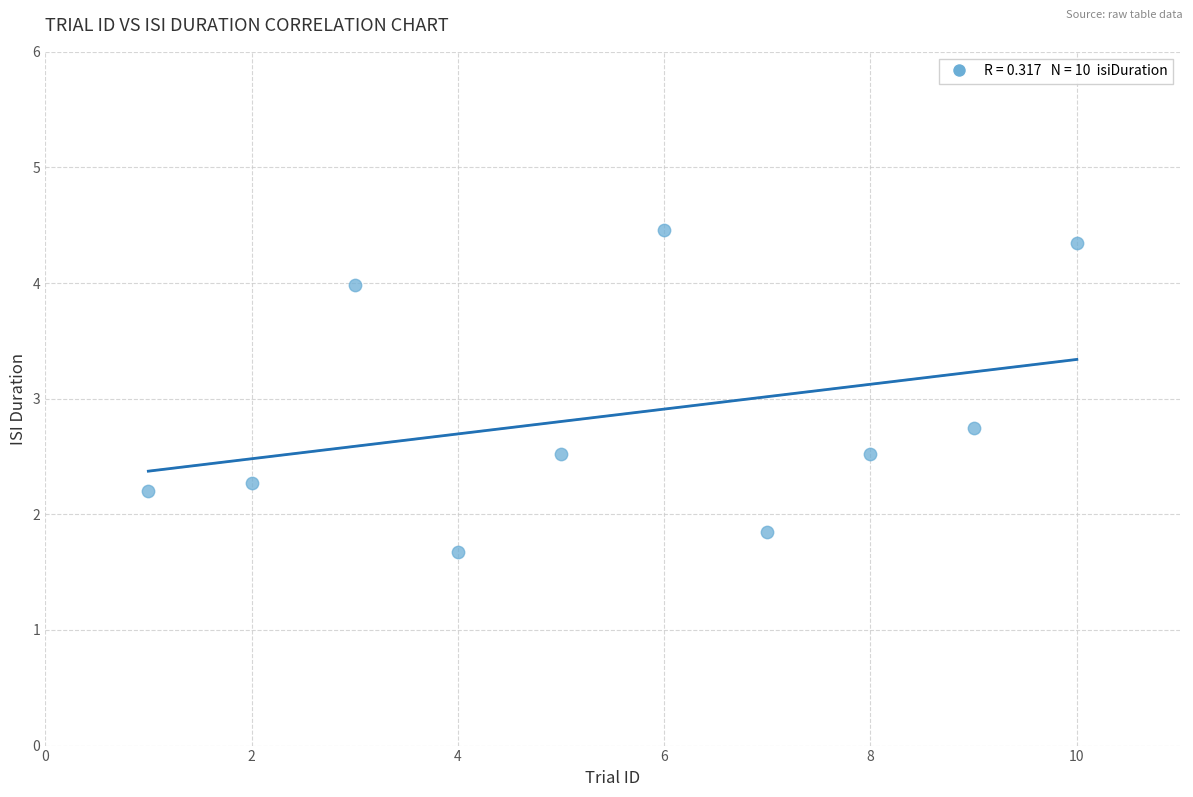

What is the average X value?

5.5